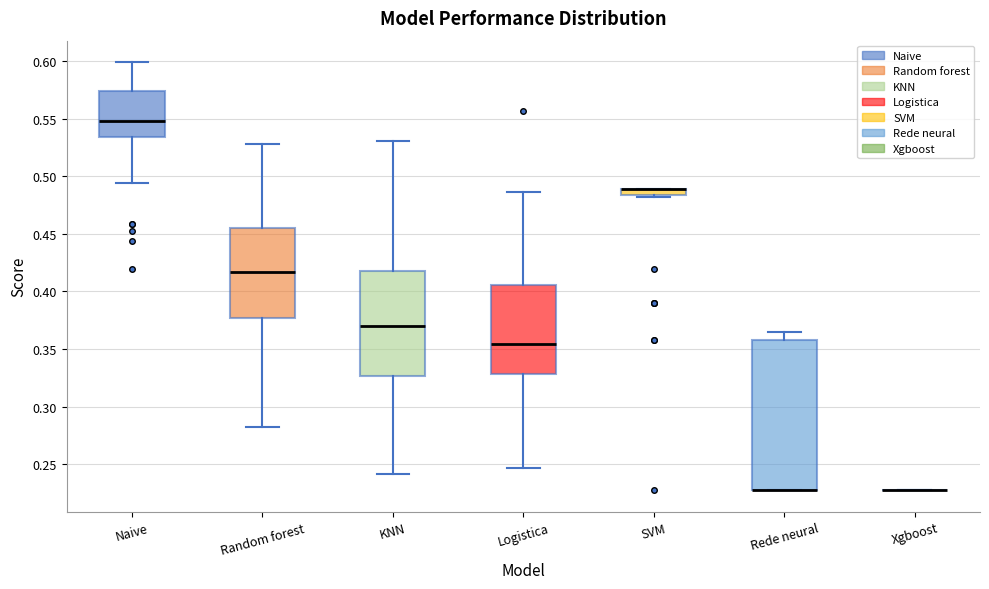

Where is the lower edge of the box for SVM on the y-axis? The values are not printed on the chart, so give them approximately, as read against the axis.

0.485